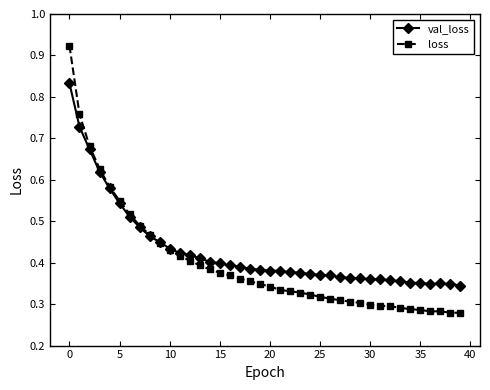

At how many categories does at least one series exceed 0?

40